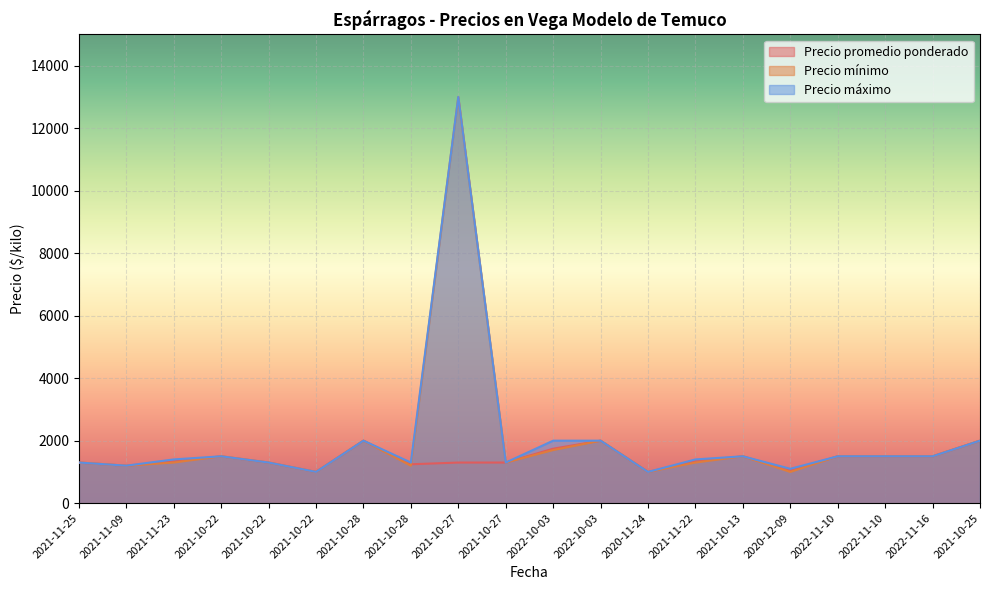

Rank the series at 2022-10-03 from lowest to highest value.

Precio mínimo, Precio promedio ponderado, Precio máximo